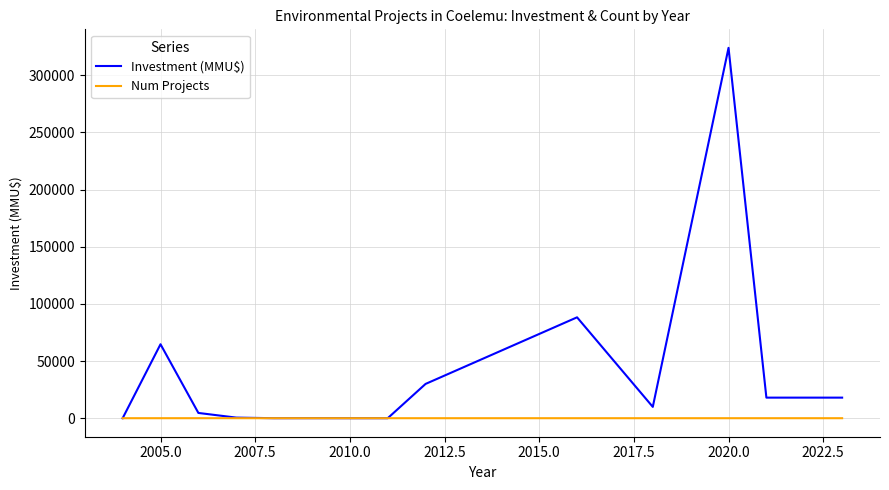

List the series in order of their peak value, highest first.

Investment (MMU$), Num Projects